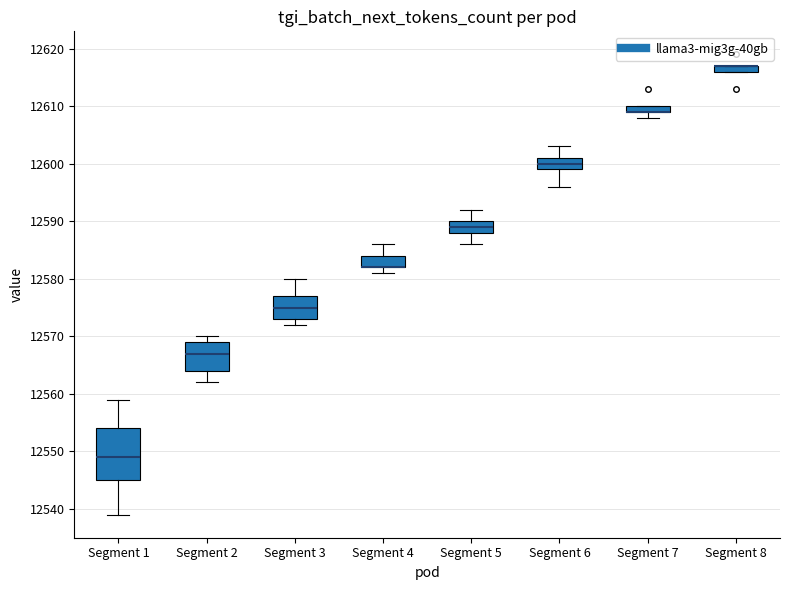

Which box is the tallest, from its lower edge to its upper edge?

Segment 1